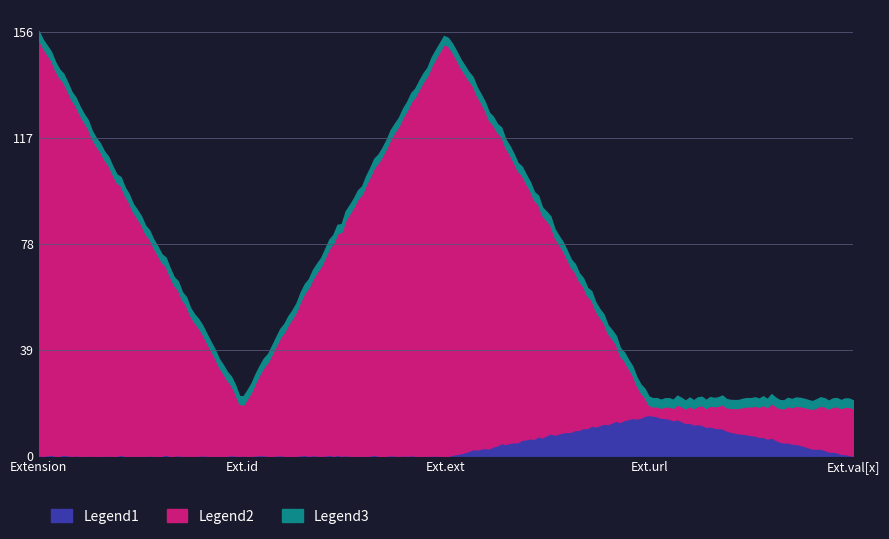

What is the label of the 1st point from the left?

Extension